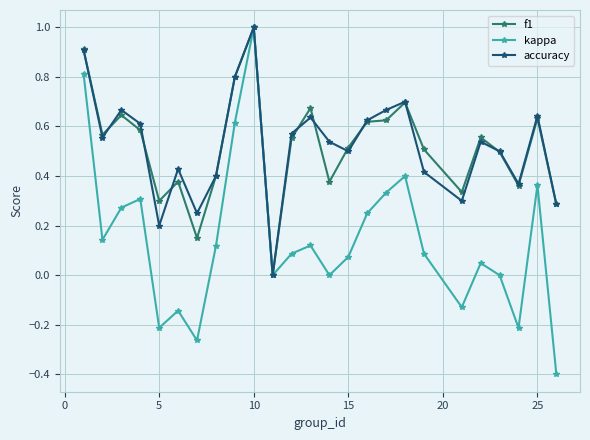

Which series has the widest spread of values?

kappa